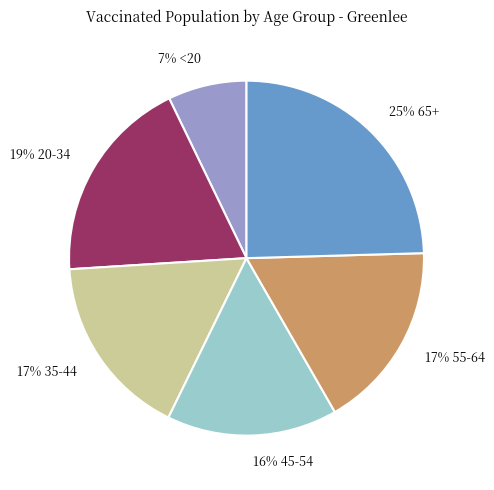

Which slice is the smallest?

7% <20